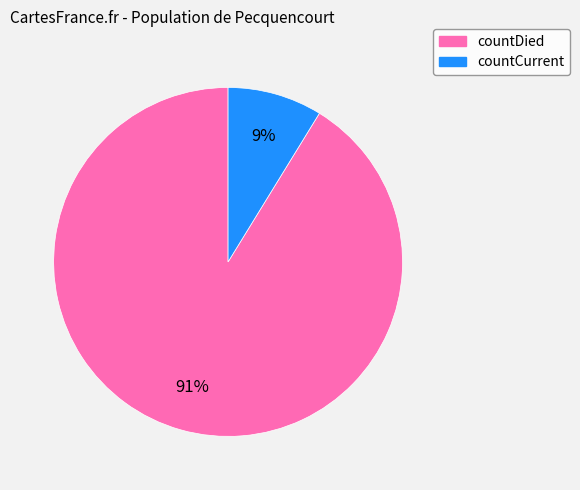

Does countCurrent account for over 50% of the chart?

No